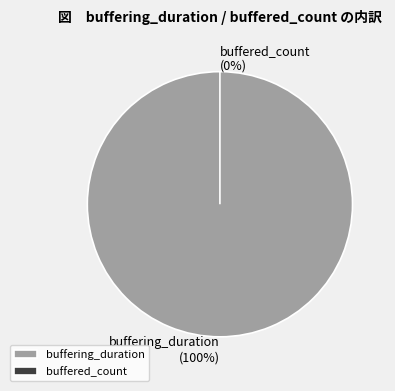

Which slice is the smallest?

buffered_count